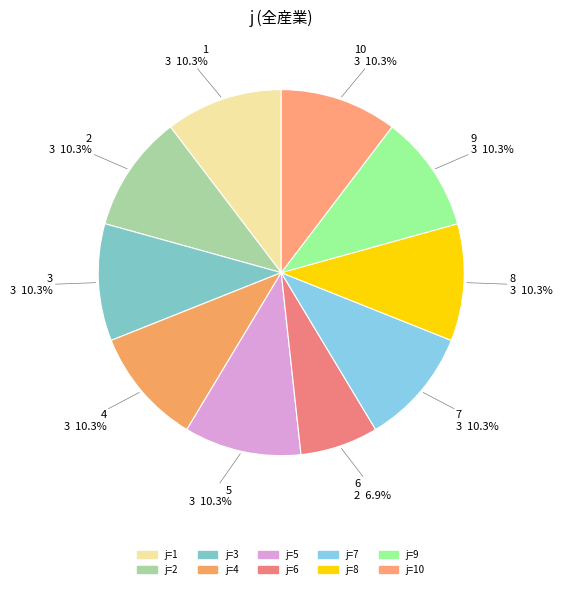

How many segments does this pie chart have?

10